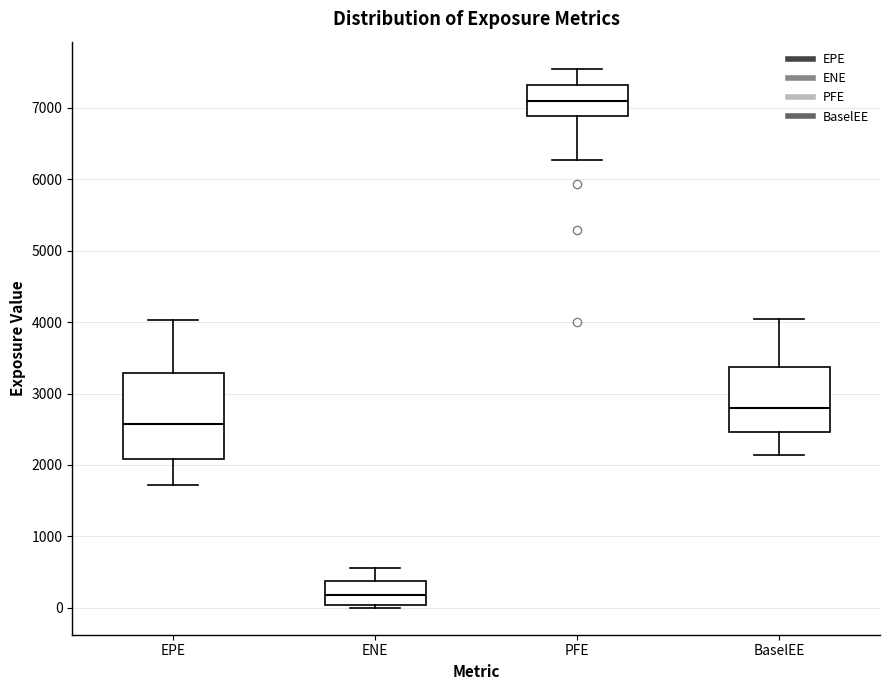

Reading left to right, transcribe this box plot: for each box, give where its median line is, the range the box spans, and where its two whiskers end, as read against the y-axis. The values are not printed on the chart, so give them approximately, as read against the axis.

EPE: median 2600, box 2100 to 3300, whiskers 1700 to 4000
ENE: median 200, box 0 to 400, whiskers 0 (just below the box's lower edge) to 600
PFE: median 7100, box 6900 to 7300, whiskers 6300 to 7600
BaselEE: median 2800, box 2500 to 3400, whiskers 2100 to 4000